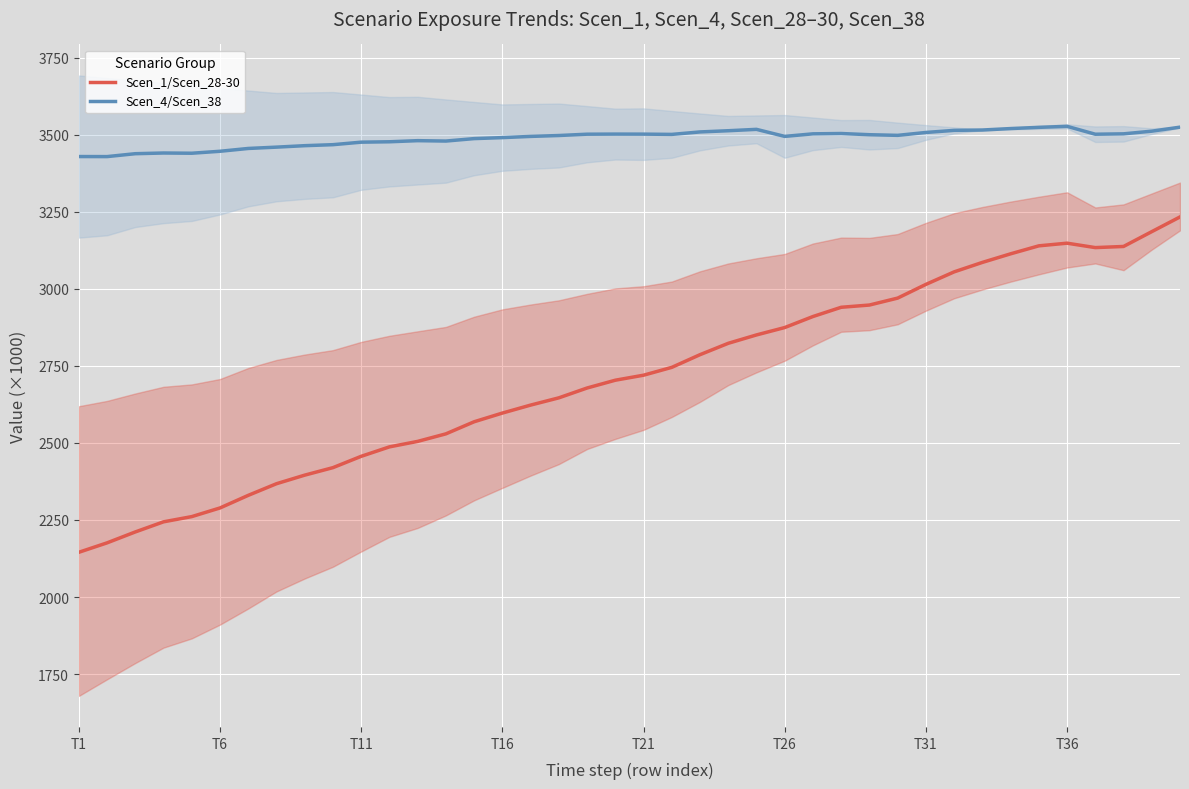

Which series has the largest total across all categories?

Scen_4 / Scen_38 (mean)